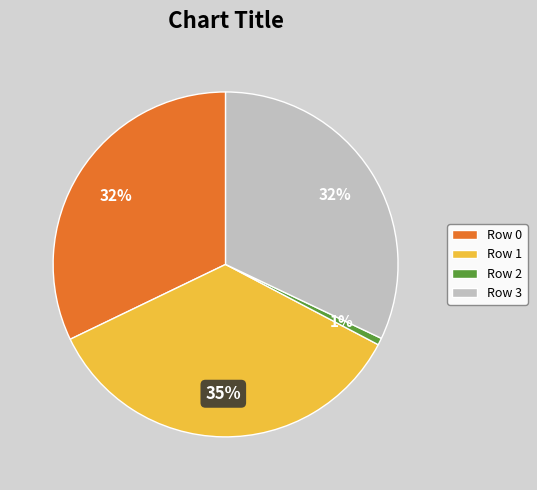

The Row 2 slice represents 1% of the pie. True or false?

True